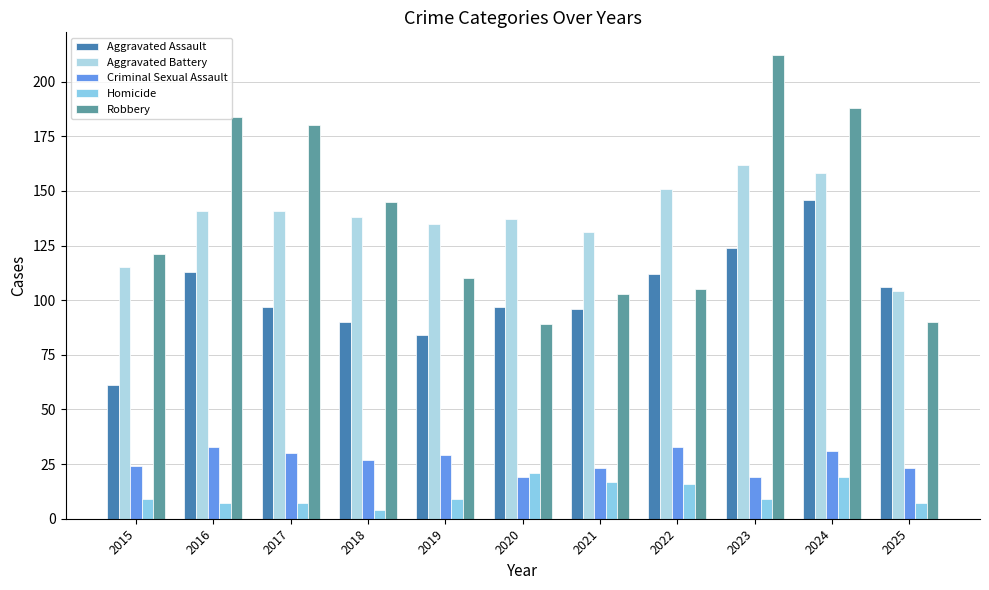

How many data points does each series have?

11